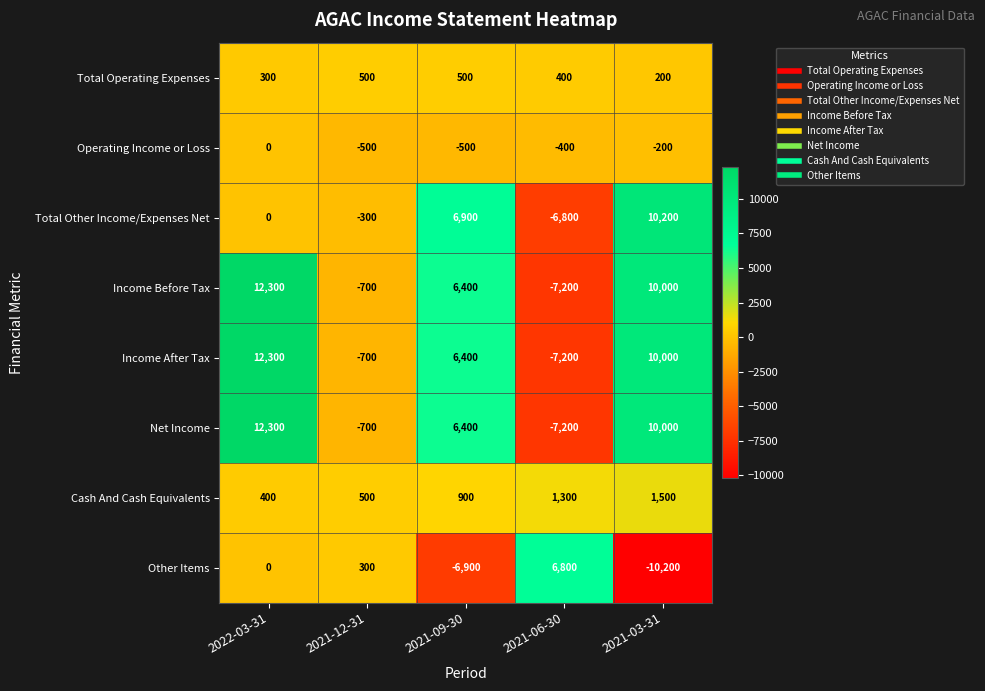

What is the sum of all Total Other Income/Expenses Net values?

10000